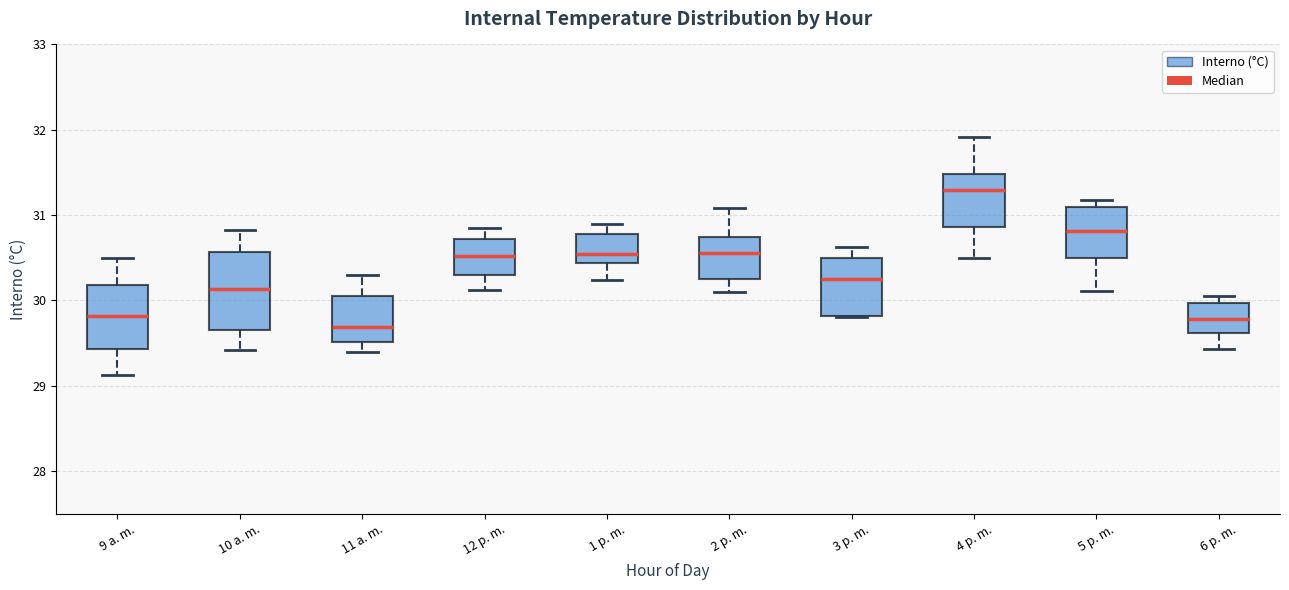

Reading left to right, read every box against the y-axis: the position of its median line, the range the box covers, and the ends of its whiskers. The values are not printed on the chart, so give them approximately, as read against the axis.

9 a. m.: median 29.8, box 29.4 to 30.2, whiskers 29.1 to 30.5
10 a. m.: median 30.1, box 29.7 to 30.6, whiskers 29.4 to 30.8
11 a. m.: median 29.7, box 29.5 to 30.0, whiskers 29.4 to 30.3
12 p. m.: median 30.5, box 30.3 to 30.7, whiskers 30.1 to 30.9
1 p. m.: median 30.5, box 30.4 to 30.8, whiskers 30.2 to 30.9
2 p. m.: median 30.6, box 30.3 to 30.7, whiskers 30.1 to 31.1
3 p. m.: median 30.2, box 29.8 to 30.5, whiskers 29.8 to 30.6
4 p. m.: median 31.3, box 30.9 to 31.5, whiskers 30.5 to 31.9
5 p. m.: median 30.8, box 30.5 to 31.1, whiskers 30.1 to 31.2
6 p. m.: median 29.8, box 29.6 to 30.0, whiskers 29.4 to 30.1